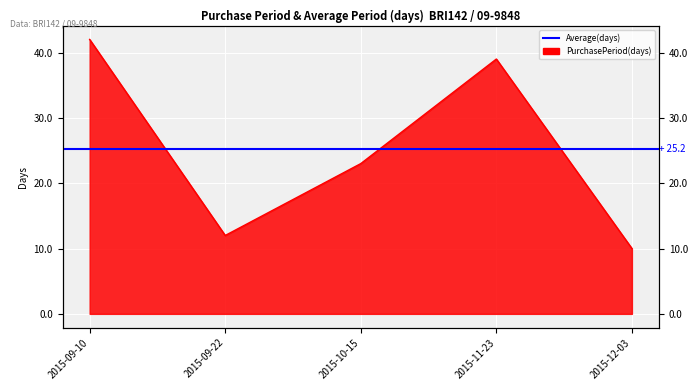

What is the ratio of the value at 2015-09-10 to the value at 2015-10-15?

1.8